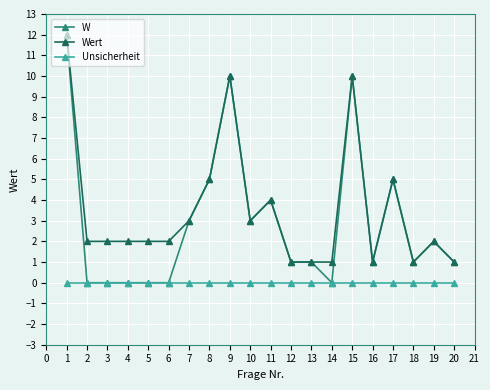

True or false: W has more than 1 points higher than both neighbors.

True